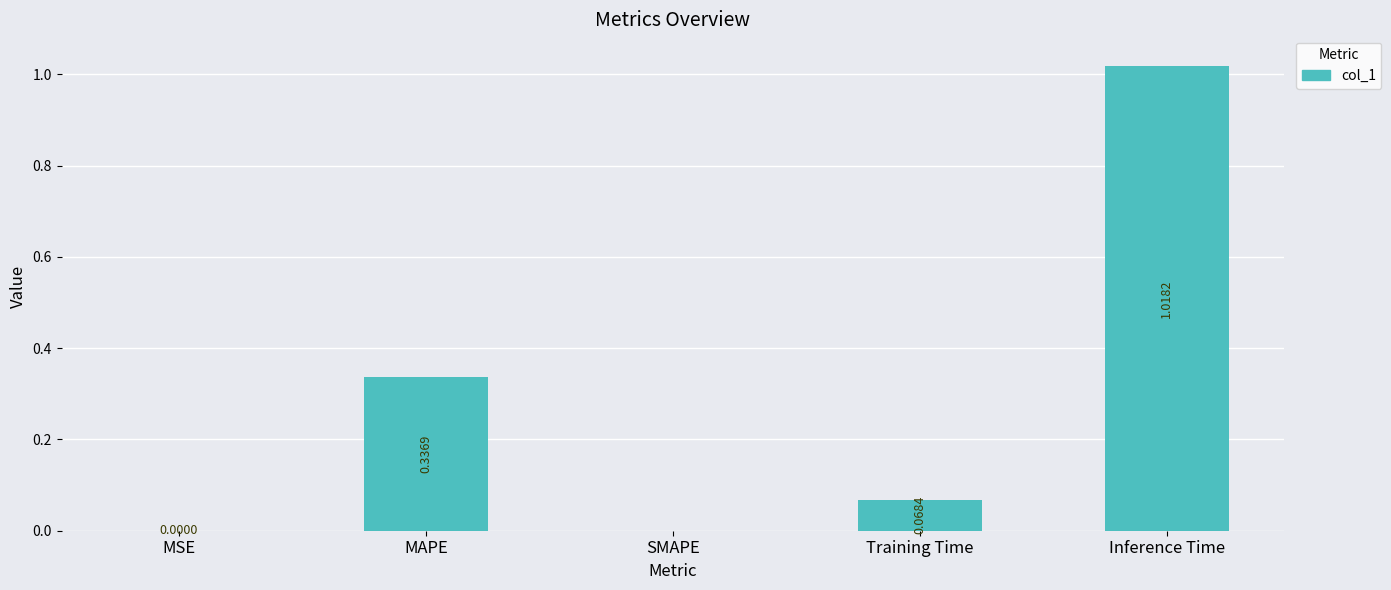

Is it true that the value at SMAPE is 0.0?

True